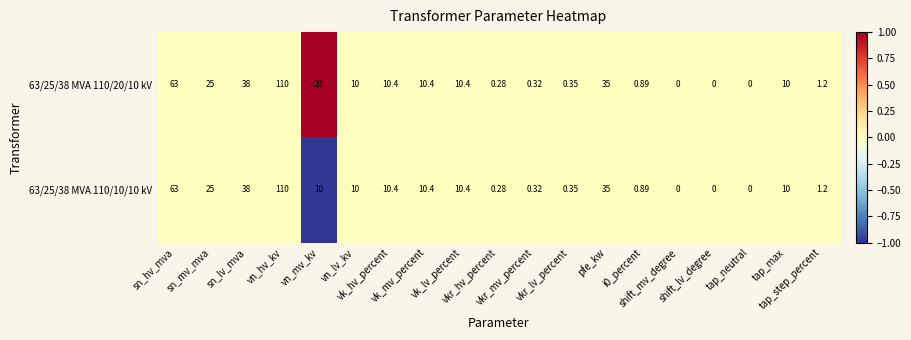

Between vkr_hv_percent and shift_mv_degree, which is larger?

vkr_hv_percent